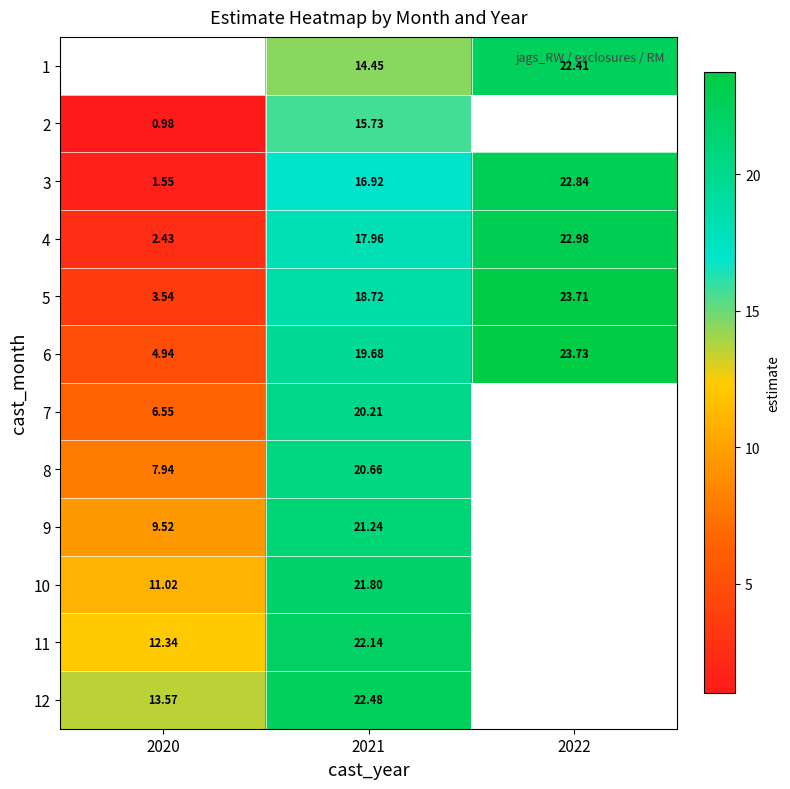

What is the maximum value shown in the chart?

23.7